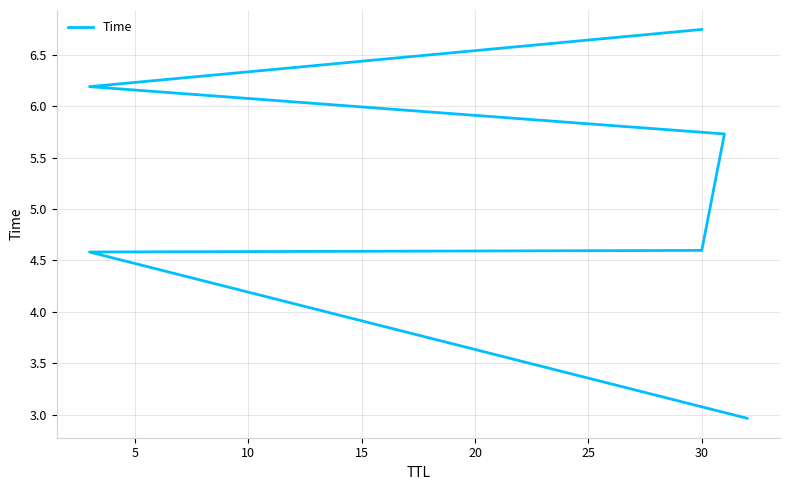

What is the change in value from 5 to 25?

+2.2